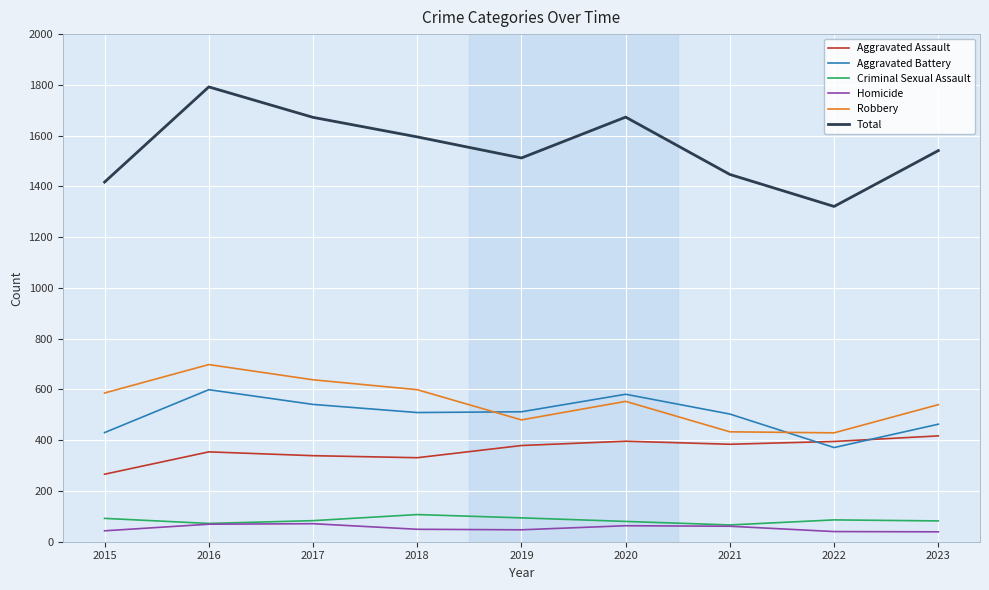

Which series has the widest spread of values?

Total